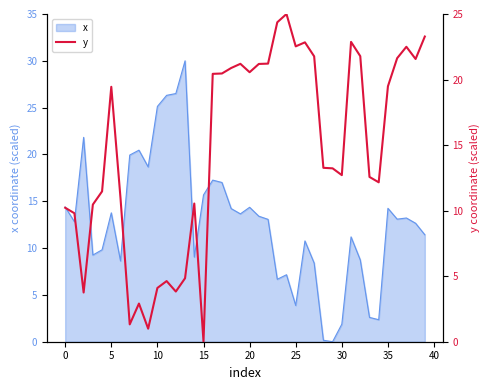

What is the difference between the values at 34 and 22?

9.1